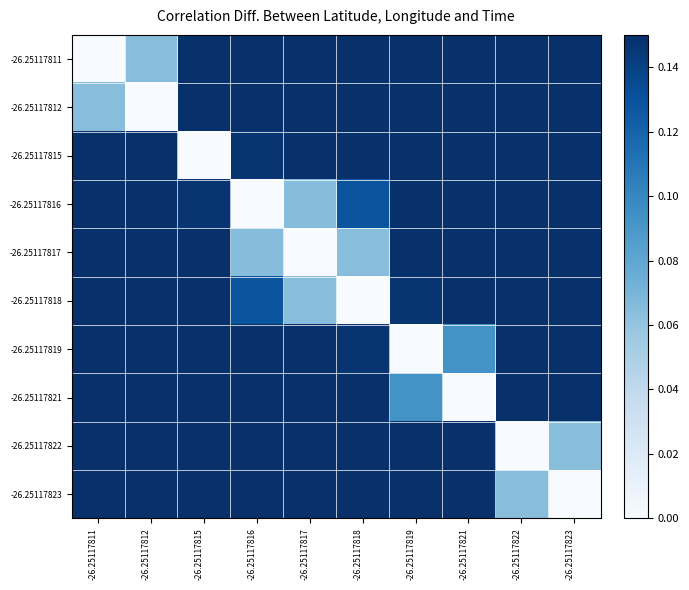

What is the total value across all series at -26.25117821?

3.4